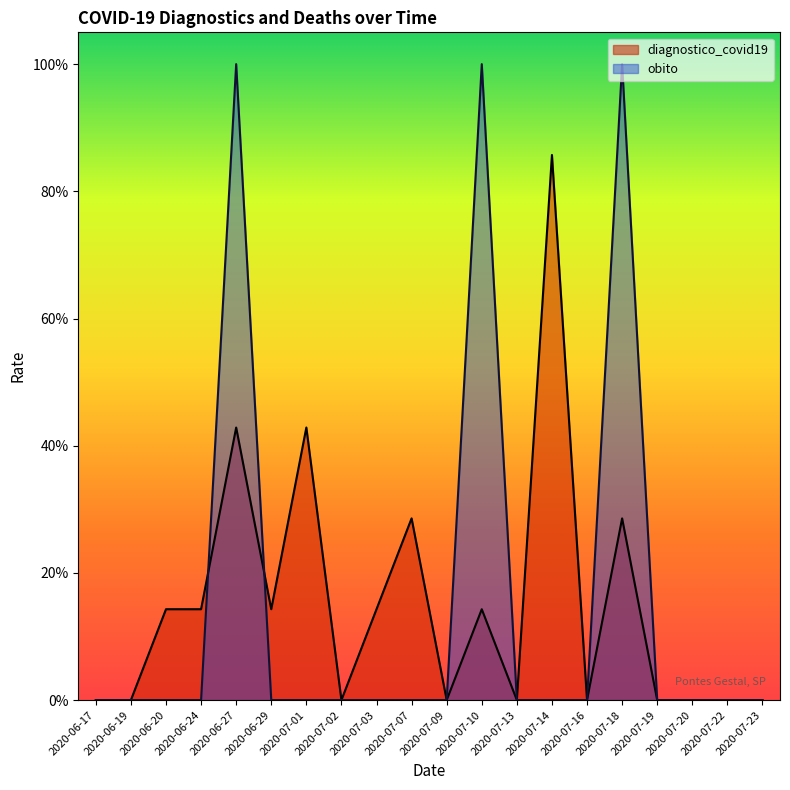

Between 2020-07-23 and 2020-07-03, which is larger?

2020-07-03